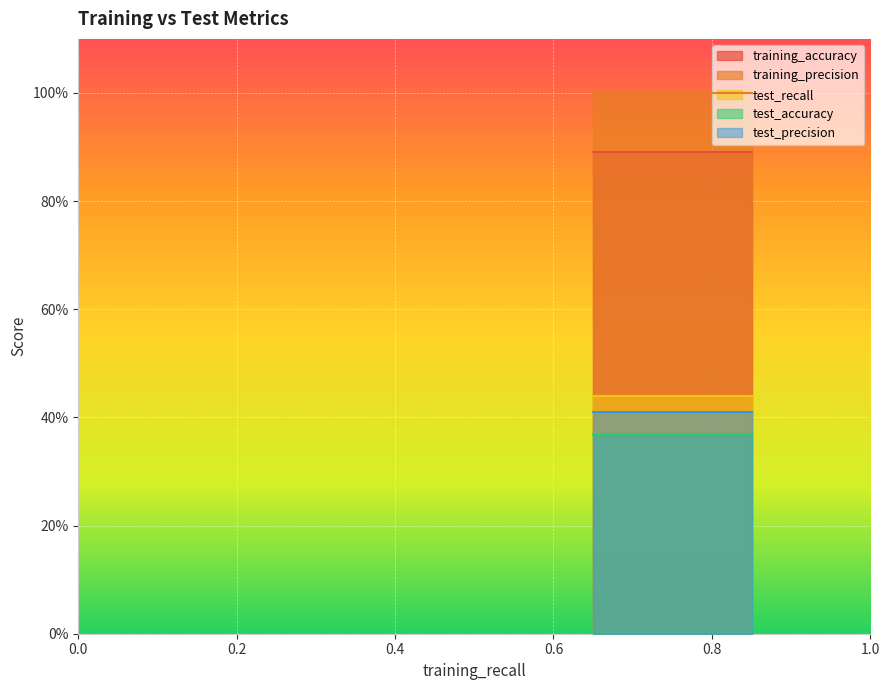

Which series has the widest spread of values?

training_accuracy